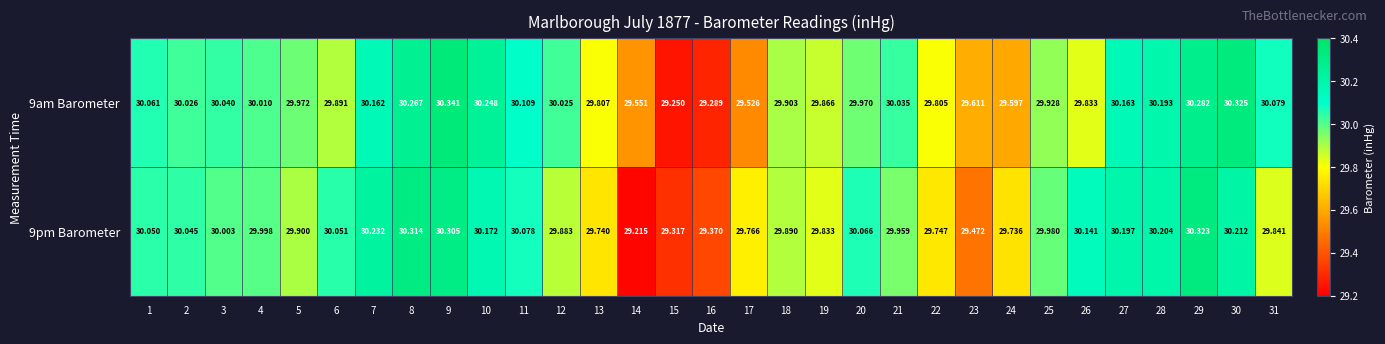

List the series in order of their peak value, lowest first.

9pm Barometer, 9am Barometer